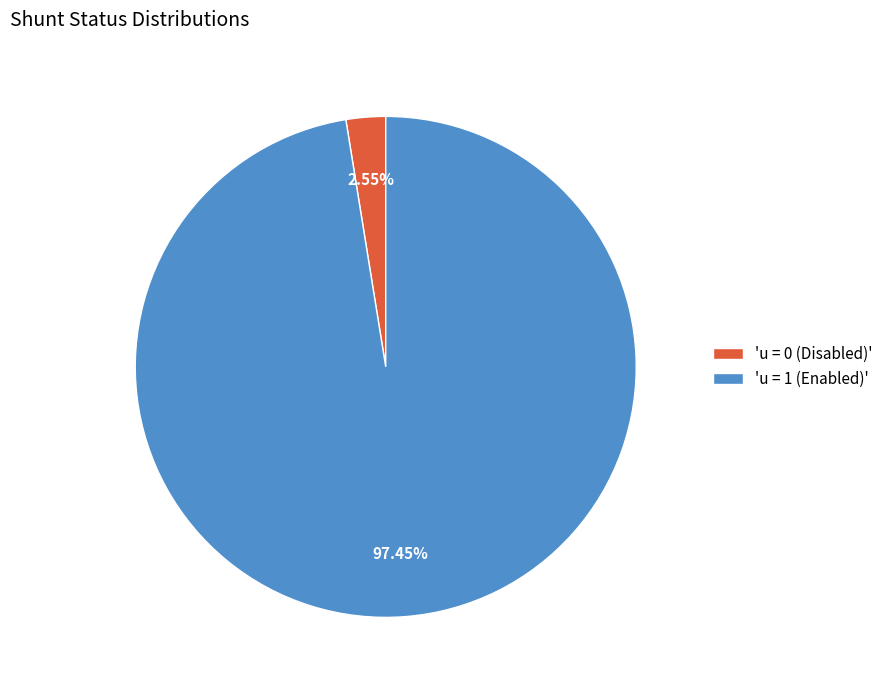

Is there a majority slice in this chart?

Yes